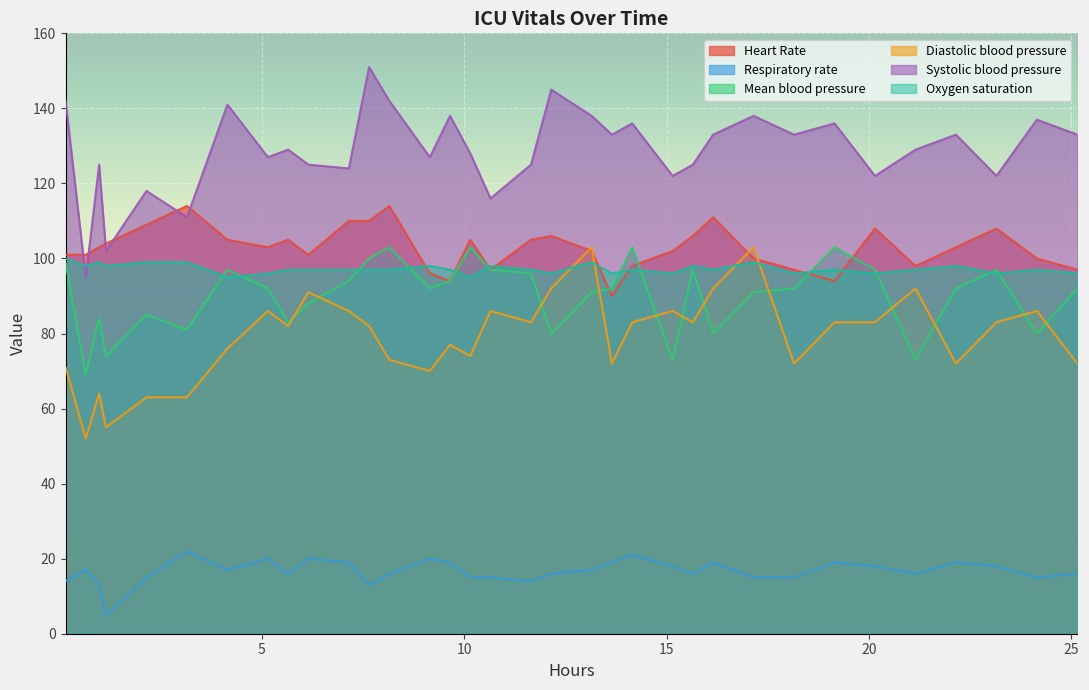

What is the difference between the maximum and second lowest values in the Respiratory rate series?

9